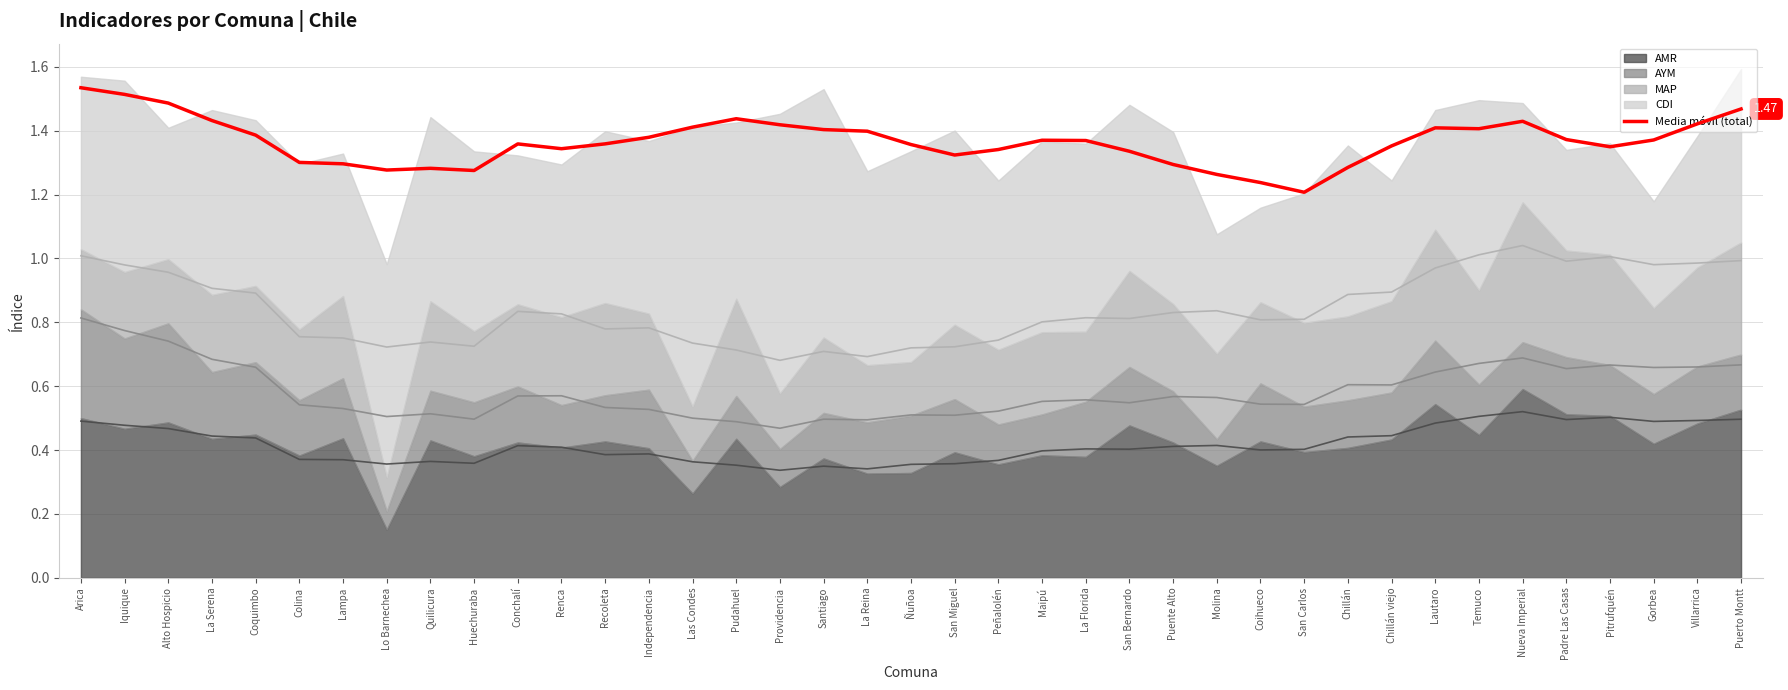

Is it true that the value at Huechuraba is 0.9?

False